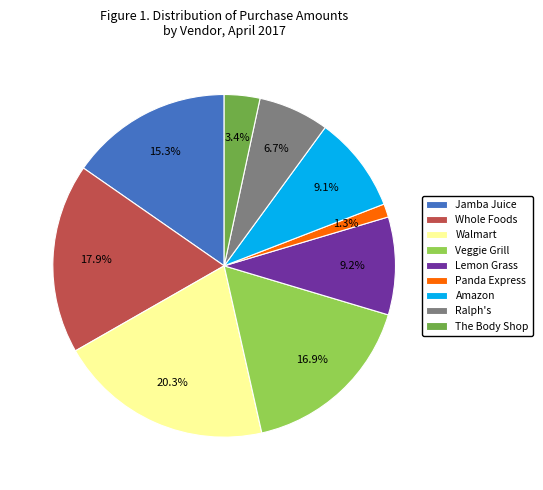

Does Veggie Grill represent more than half of the total?

No